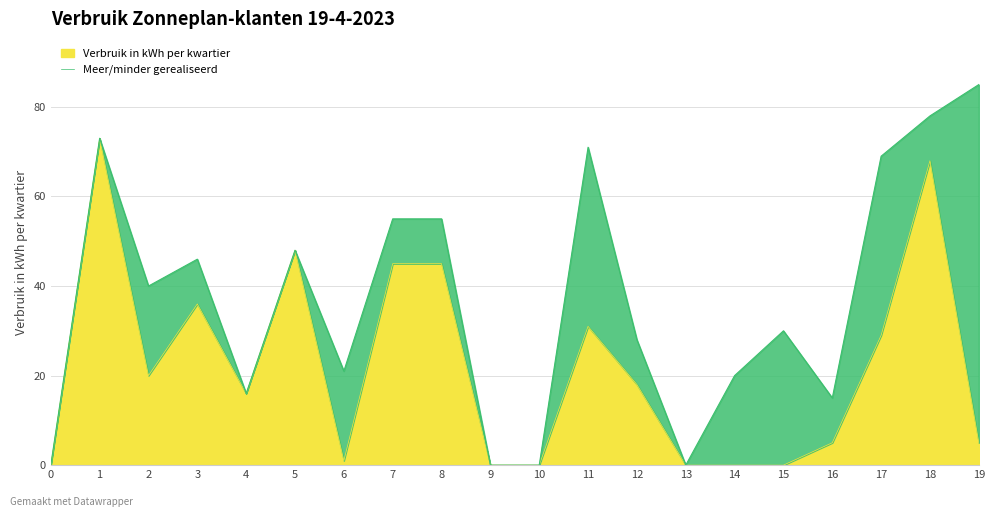

What is the total value across all series at 2?

40